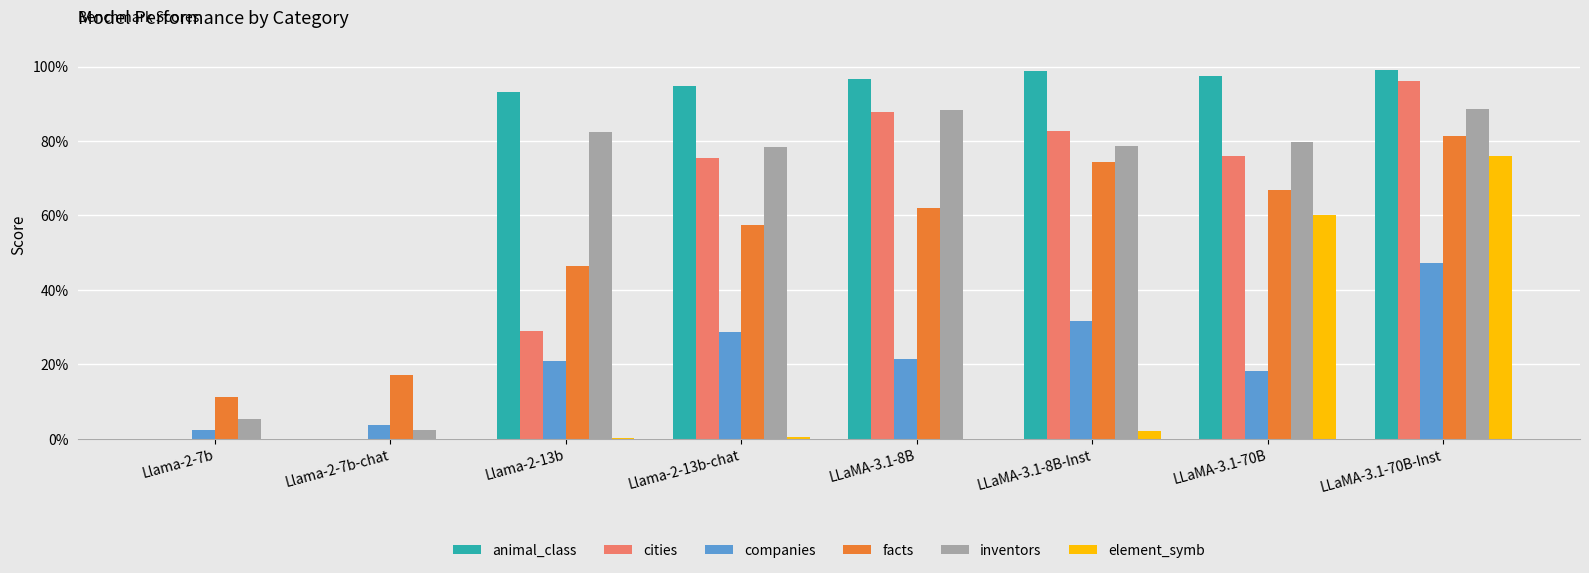

What are all the series names shown in the legend?

animal_class, cities, companies, facts, inventors, element_symb